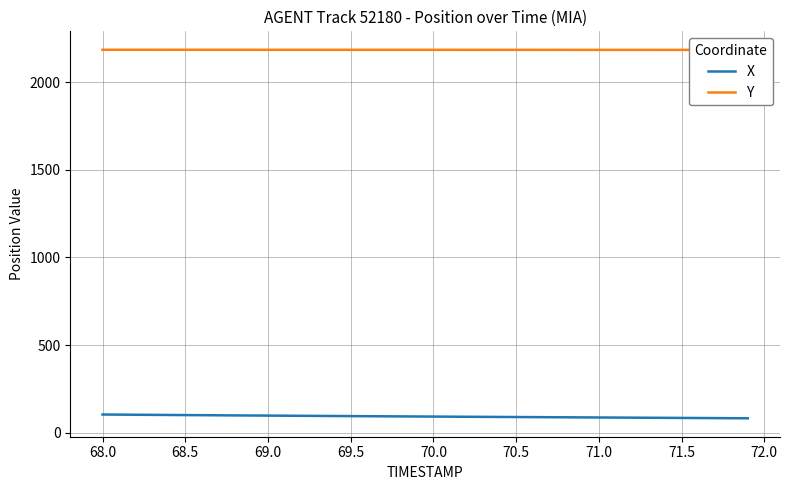

The value of X at 69.5 is 95.5. True or false?

True